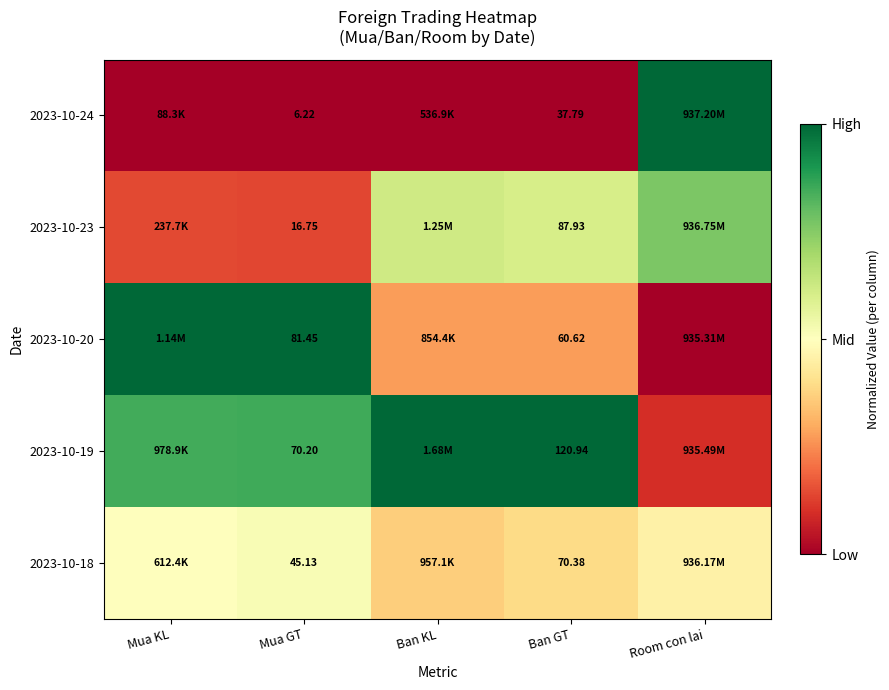

Is the value of 2023-10-24 at Ban GT greater than the value of 2023-10-23 at Room con lai?

No